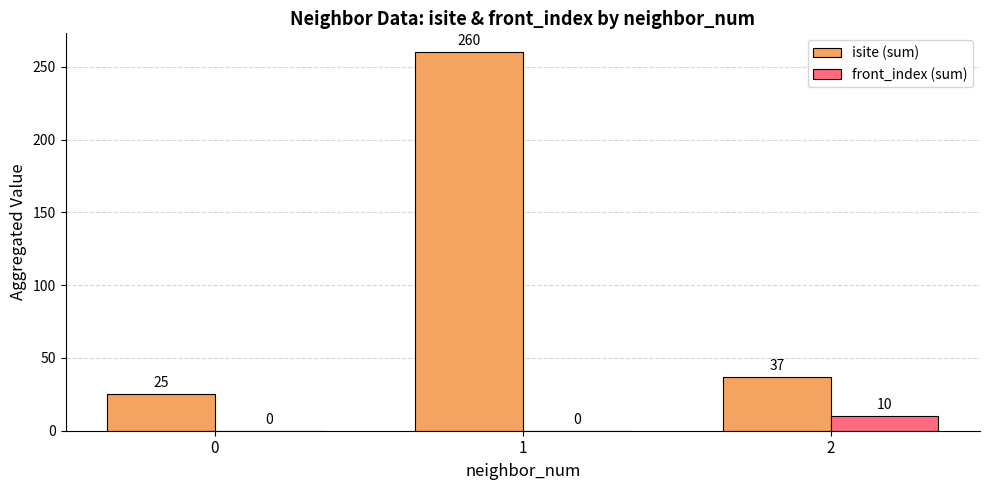

Does the chart contain stacked bars?

No